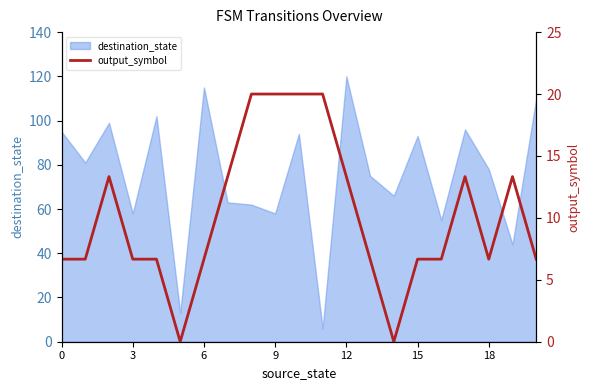

The value of destination_state at 18 is 78. True or false?

True